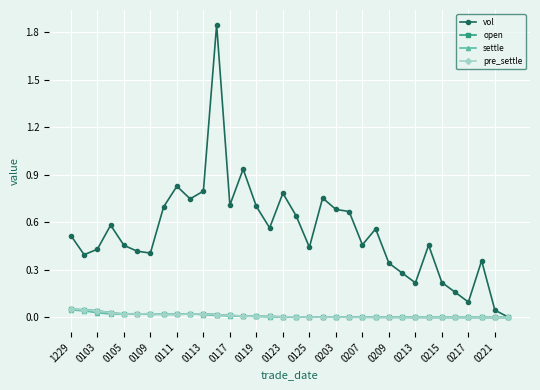

Which series has the largest total across all categories?

vol